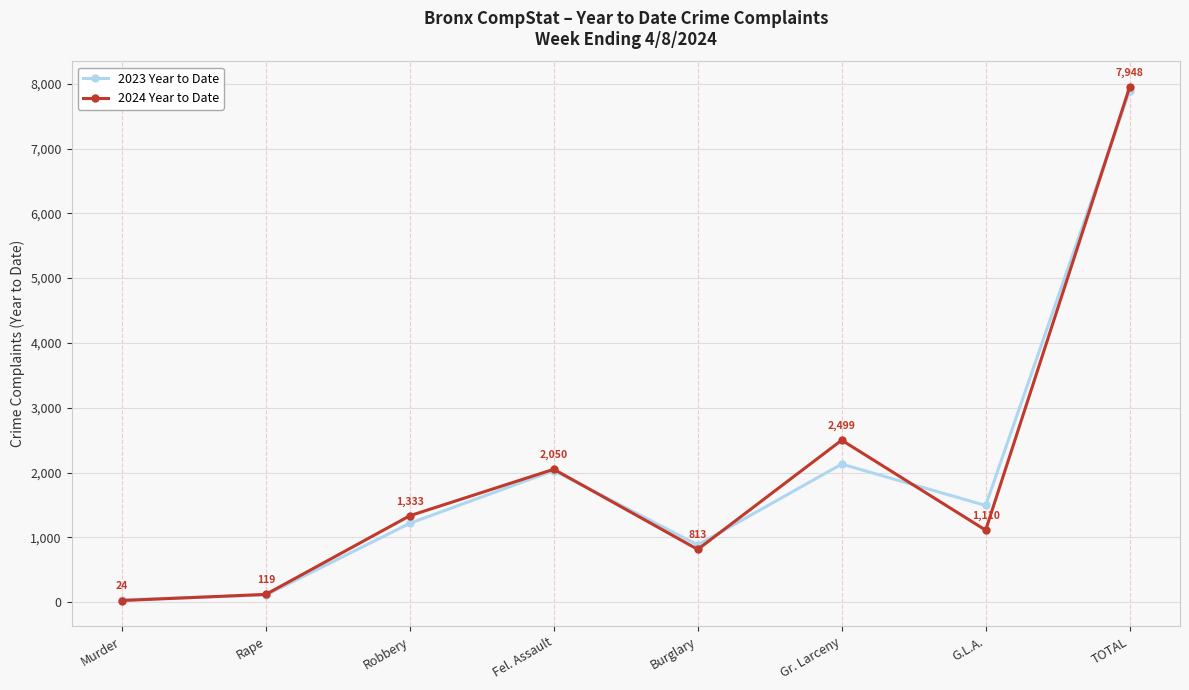

In 2024 Year to Date, how many points are higher than both neighbors (excluding endpoints)?

2